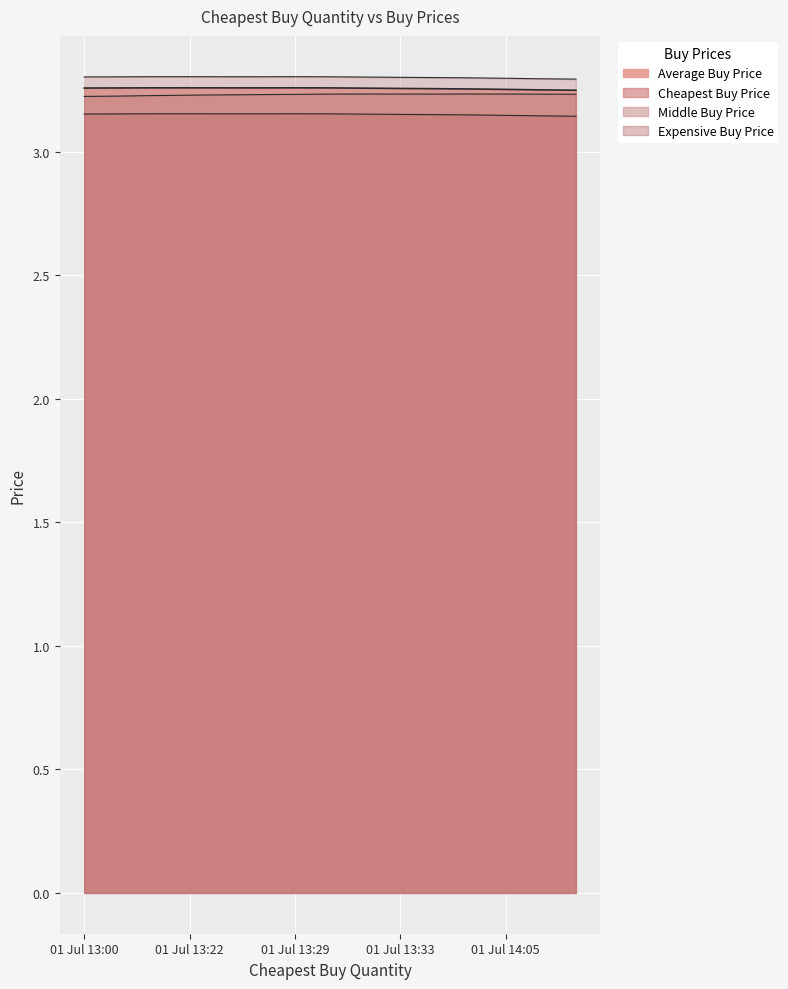

List the series in order of their overall mean, lowest first.

Cheapest Buy Price, Middle Buy Price, Average Buy Price, Expensive Buy Price